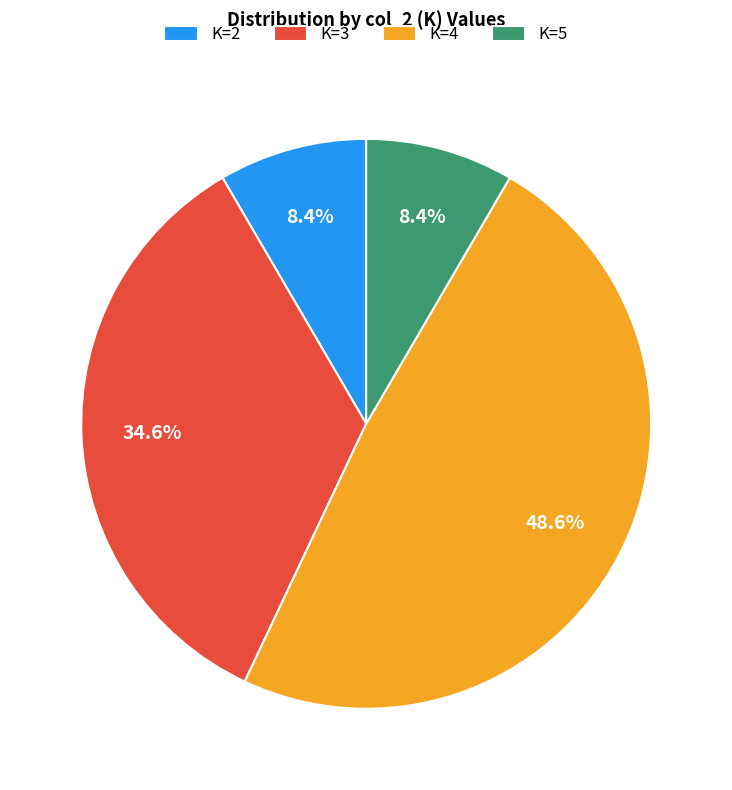

What is the total percentage of K=5 and K=2?

16.8%